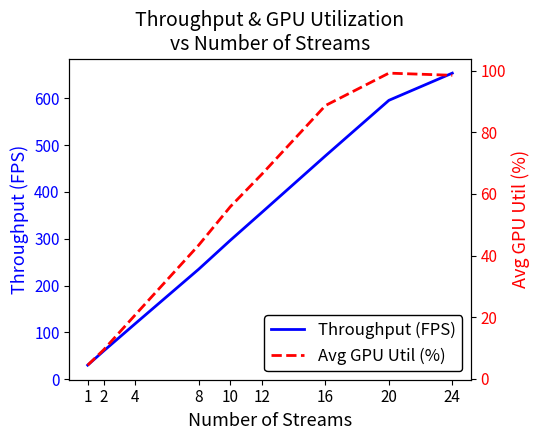

Rank the categories by Avg GPU Util (%) value from lowest to highest.

1, 2, 4, 8, 10, 12, 16, 24, 20